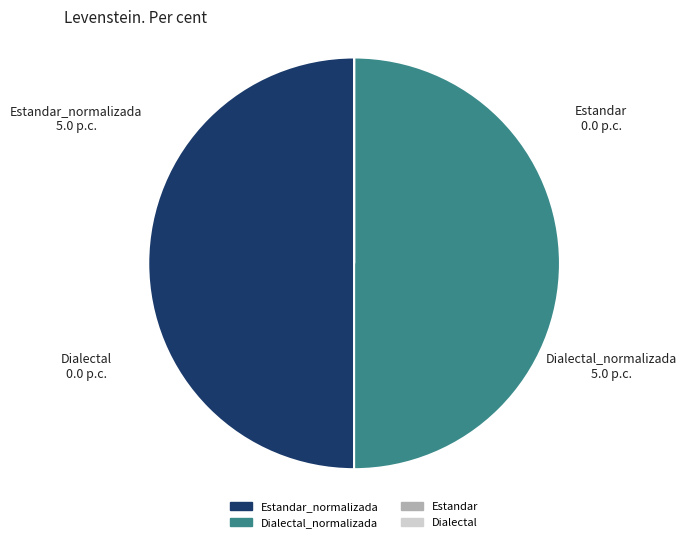

Does Estandar_normalizada represent more than half of the total?

No